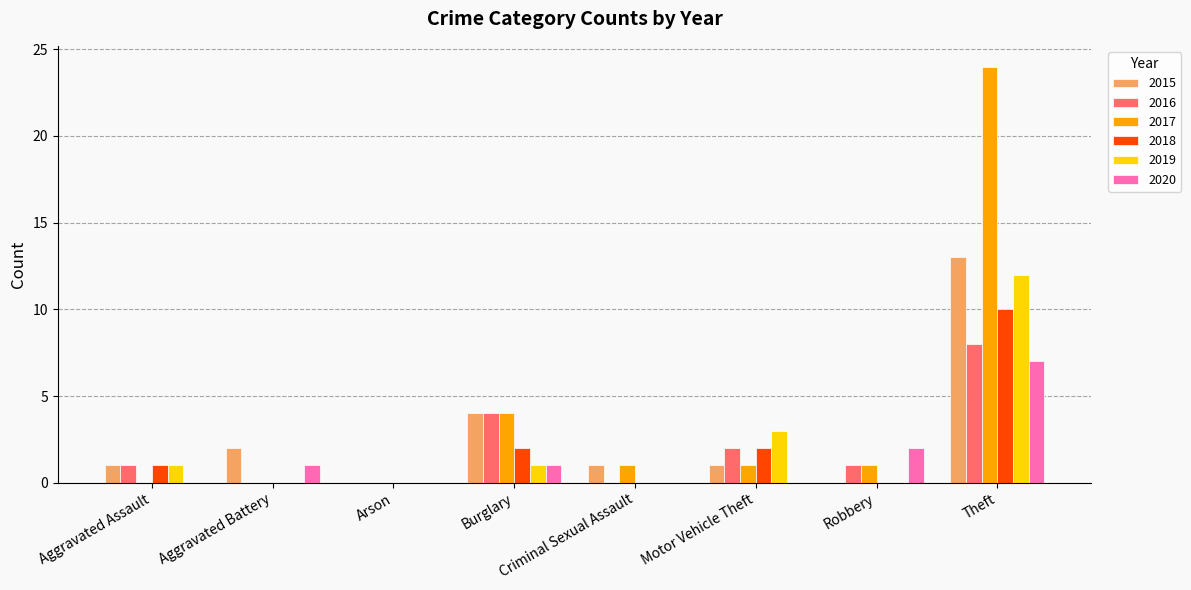

Which series changed the most between Aggravated Assault and Theft?

2017